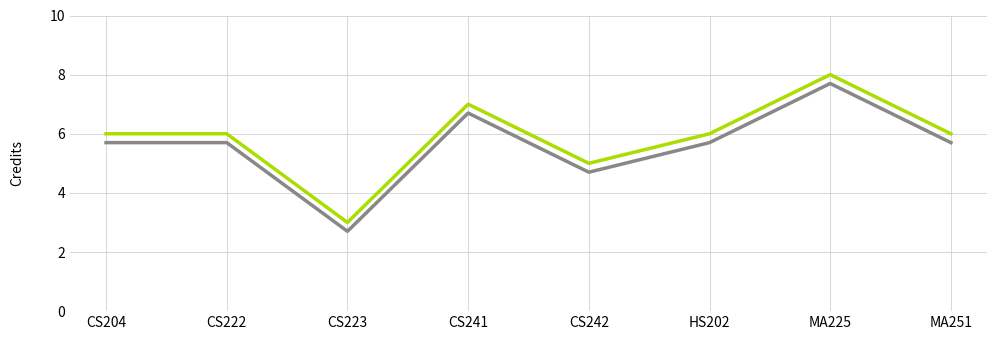

What is the total value across all series at CS242?

9.7